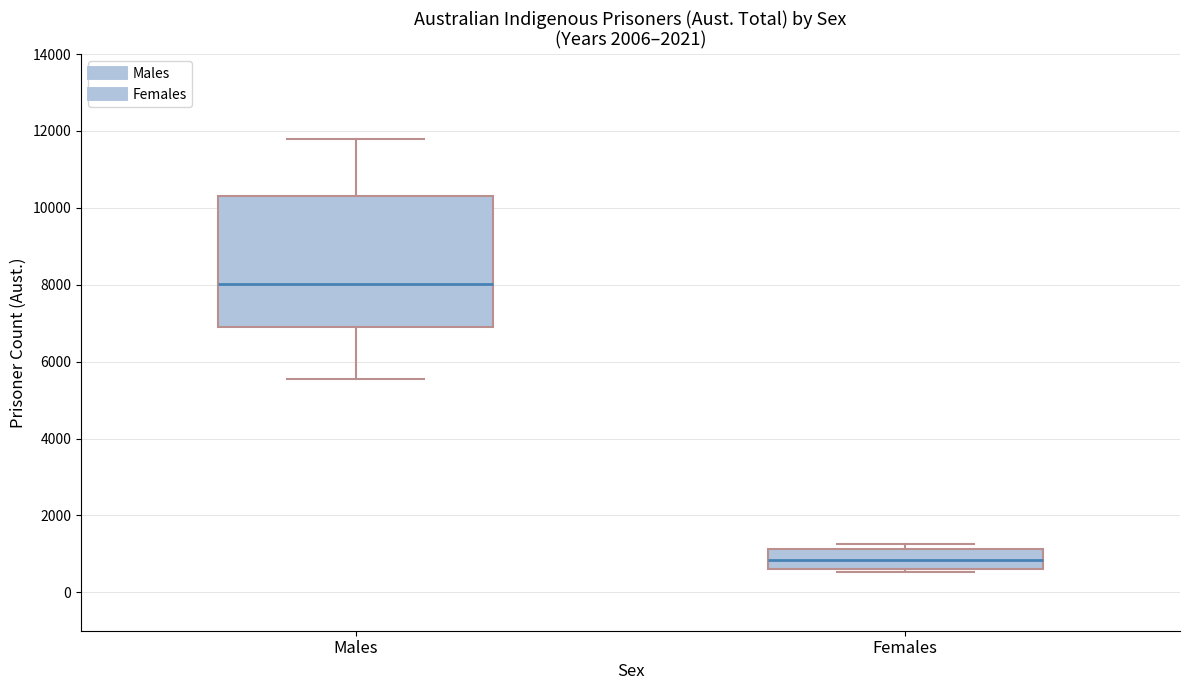

Reading left to right, read every box against the y-axis: the position of its median line, the range the box covers, and the ends of its whiskers. The values are not printed on the chart, so give them approximately, as read against the axis.

Males: median 8000, box 6800 to 10400, whiskers 5600 to 11800
Females: median 800, box 600 to 1200, whiskers 600 (just below the box's lower edge) to 1200 (just above the box's upper edge)